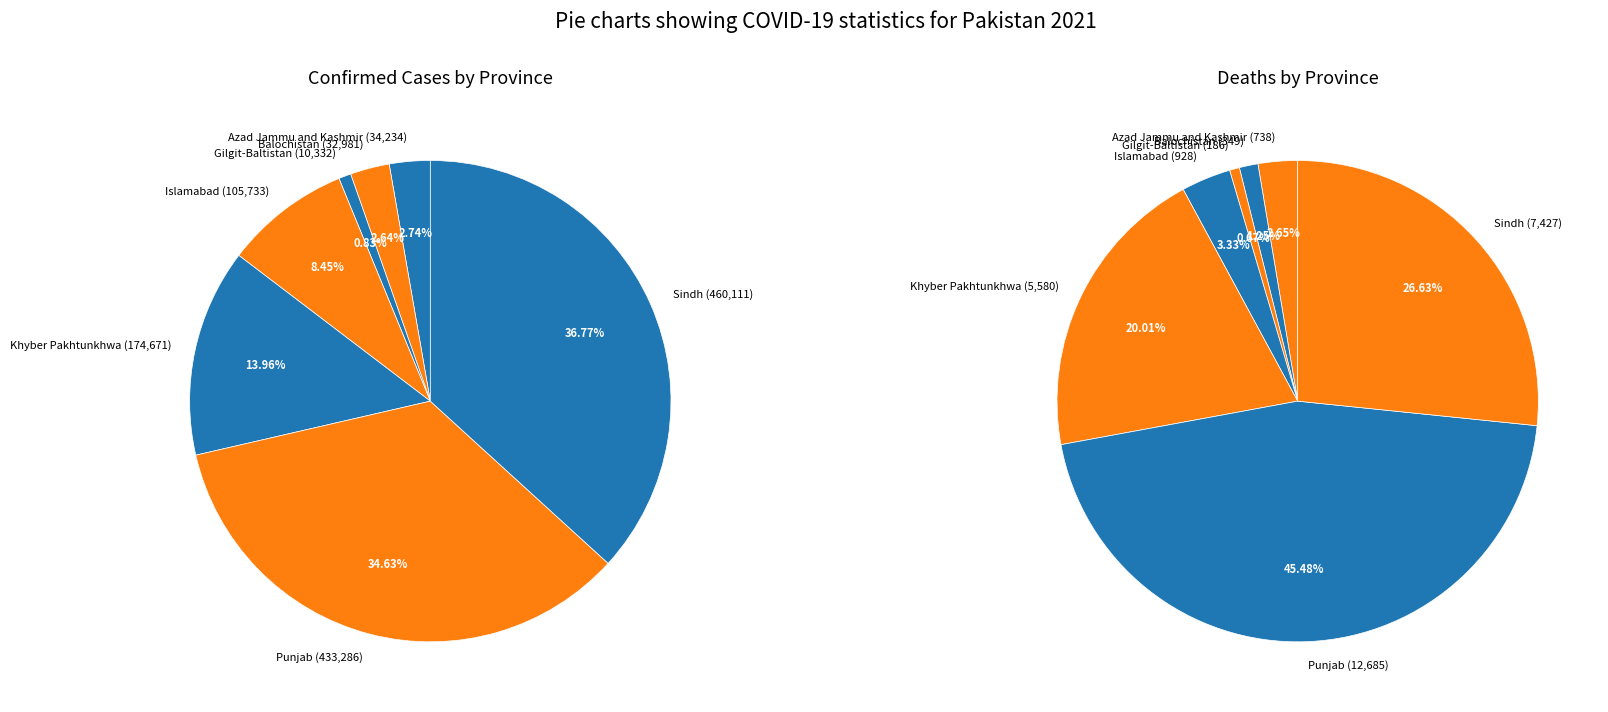

Does any single category account for the majority?

No